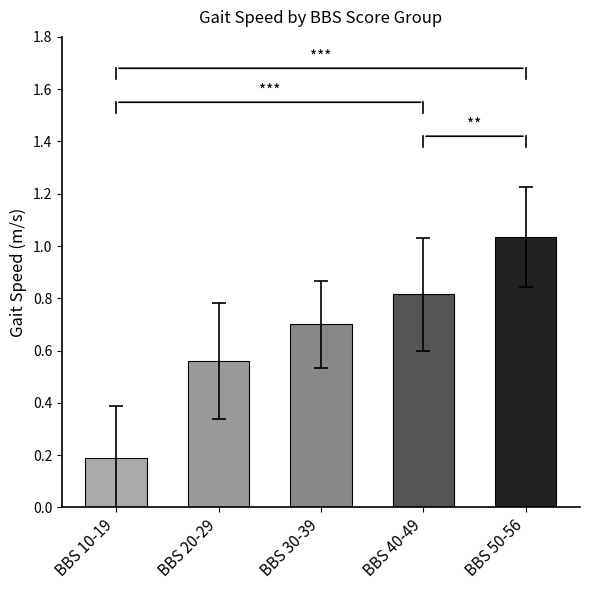

At which category does the chart reach its minimum across all series?

BBS 10-19